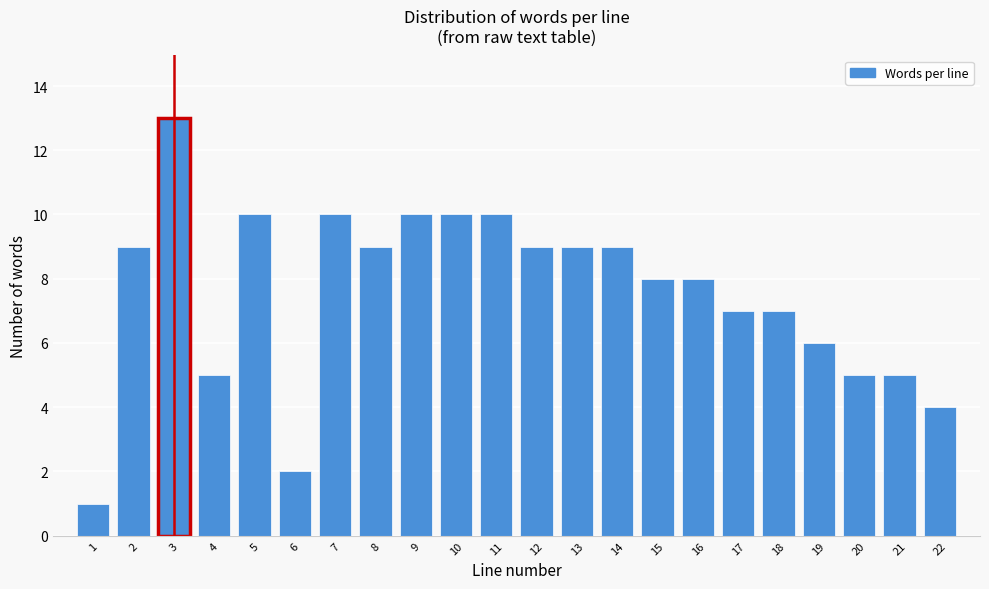

Reading left to right, extract all data points from this chart.

1=1	2=9	3=13	4=5	5=10	6=2	7=10	8=9	9=10	10=10	11=10	12=9	13=9	14=9	15=8	16=8	17=7	18=7	19=6	20=5	21=5	22=4